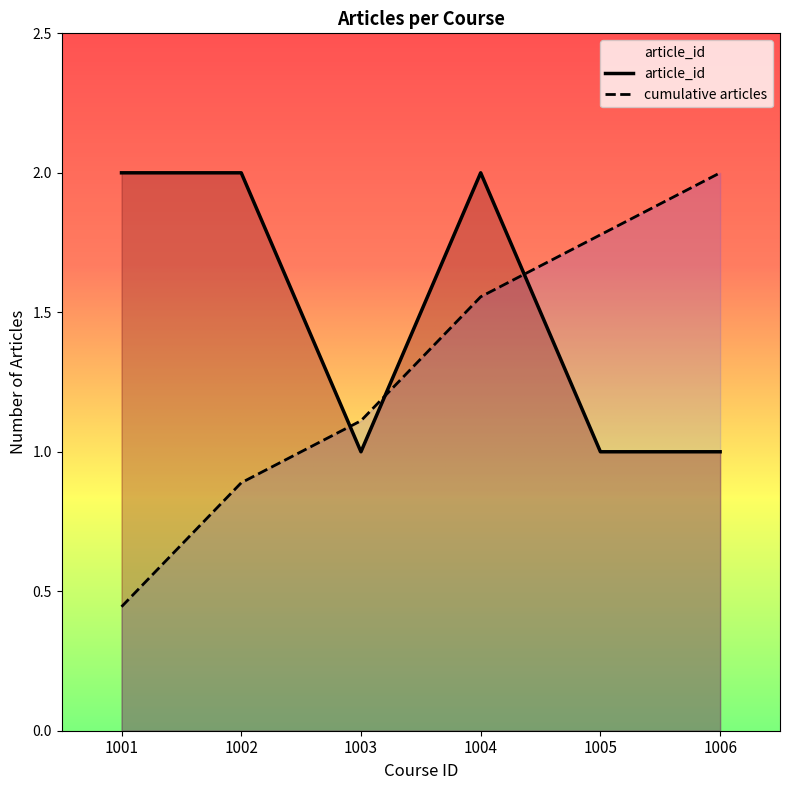

What is the maximum value shown in the chart?

2.0